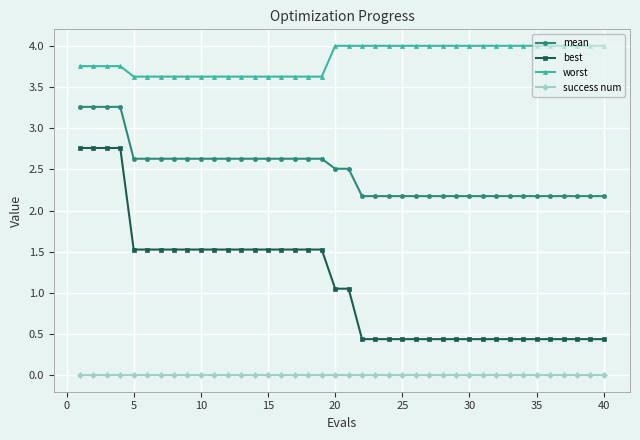

At how many categories does at least one series exceed 0?

40